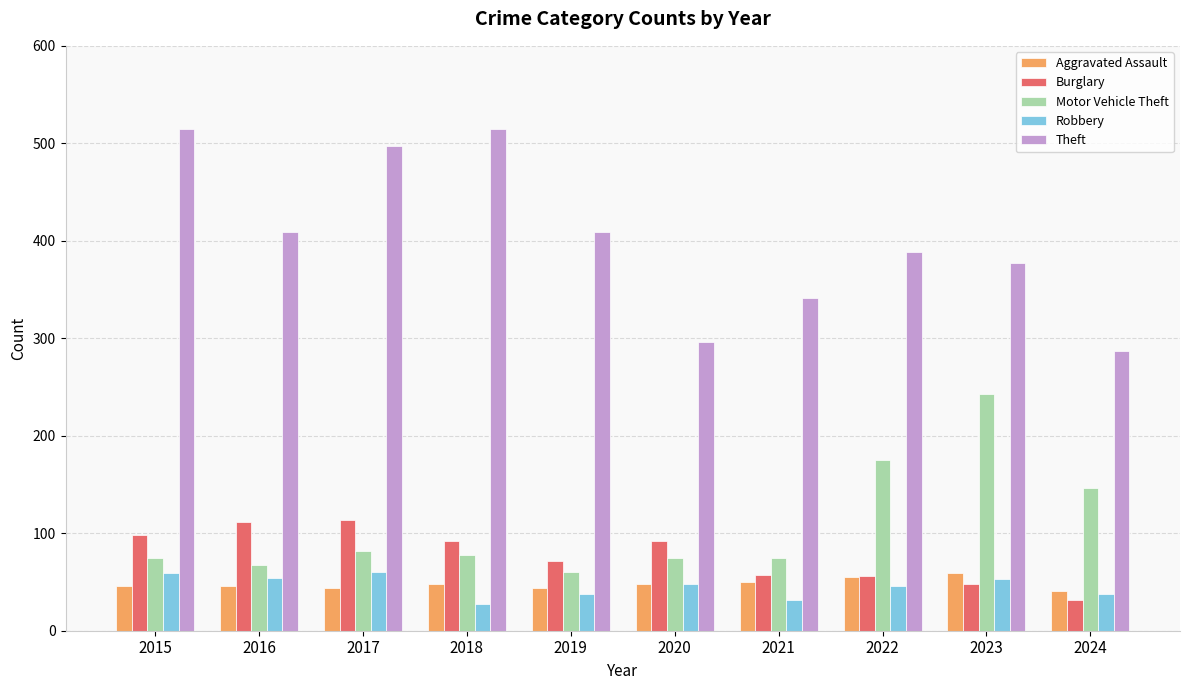

Are the bars horizontal?

No